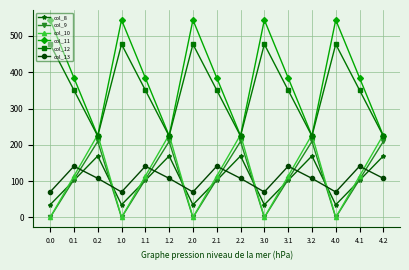

How many lines are shown in the chart?

6